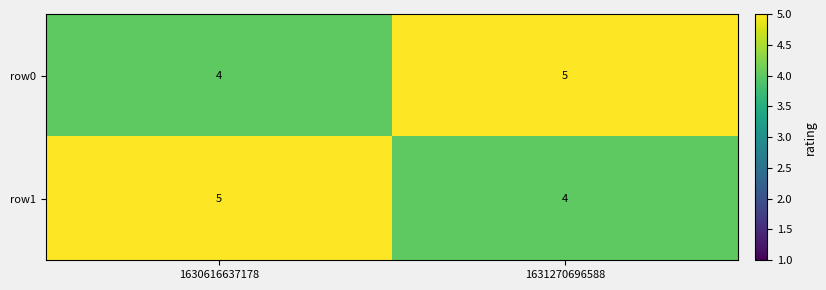

What is the sum of the row0 values at 1630616637178 and 1631270696588?

9